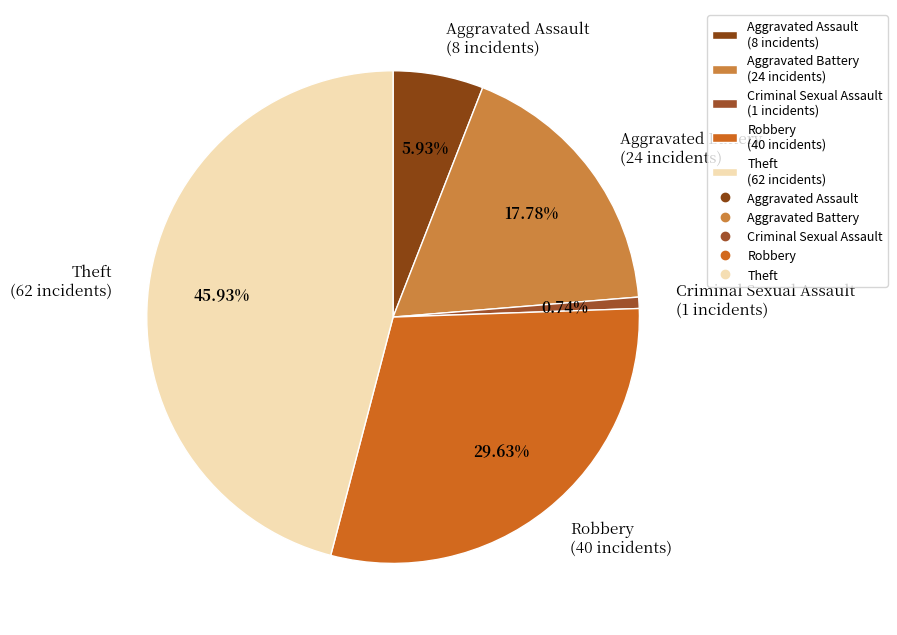

To the nearest percent, what portion does Aggravated Battery represent?

18%